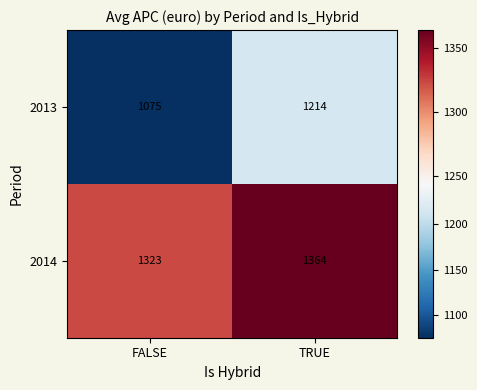

What is the sum of all 2013 values?

2289